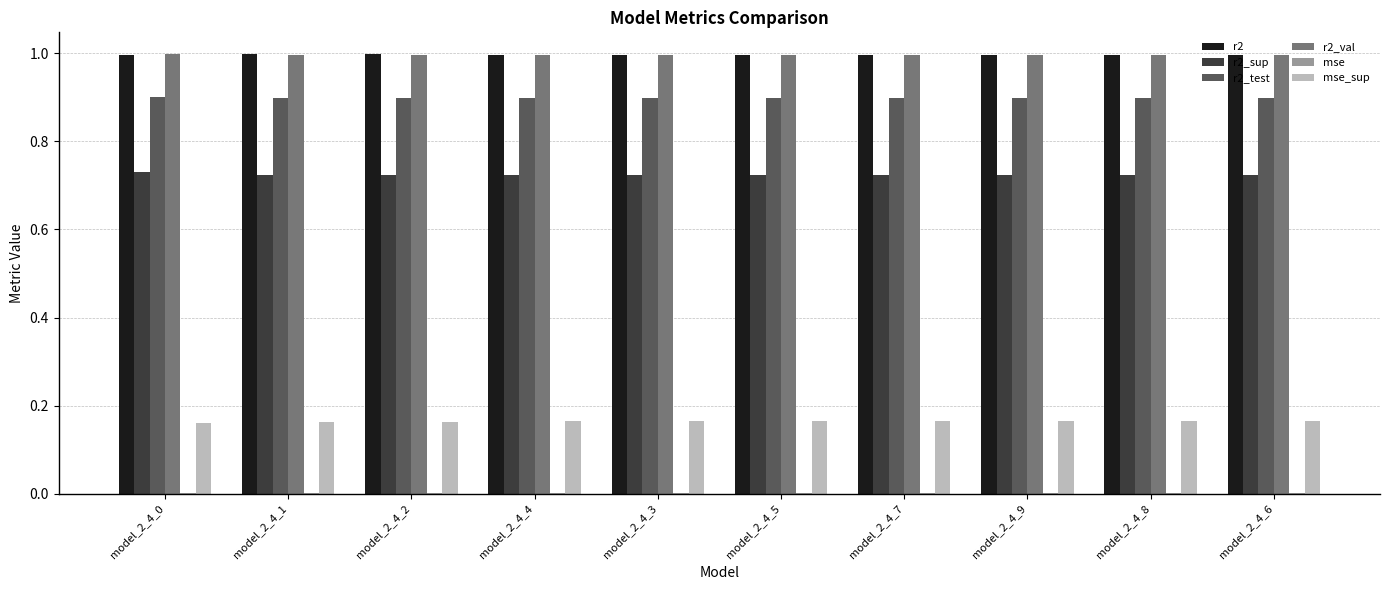

What is the sum of all r2_test values?

9.0